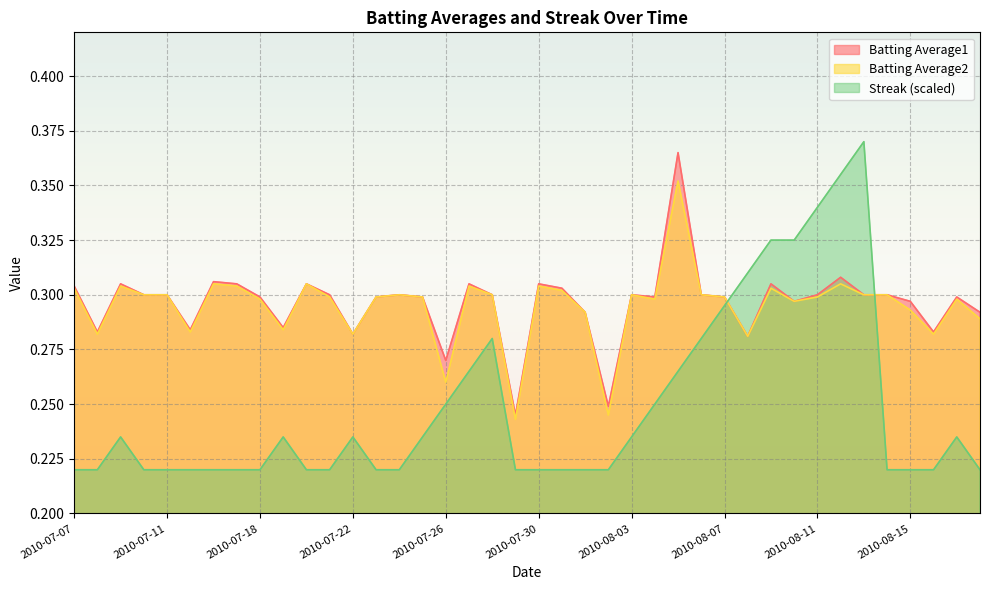

Which series has the widest spread of values?

Streak (scaled)